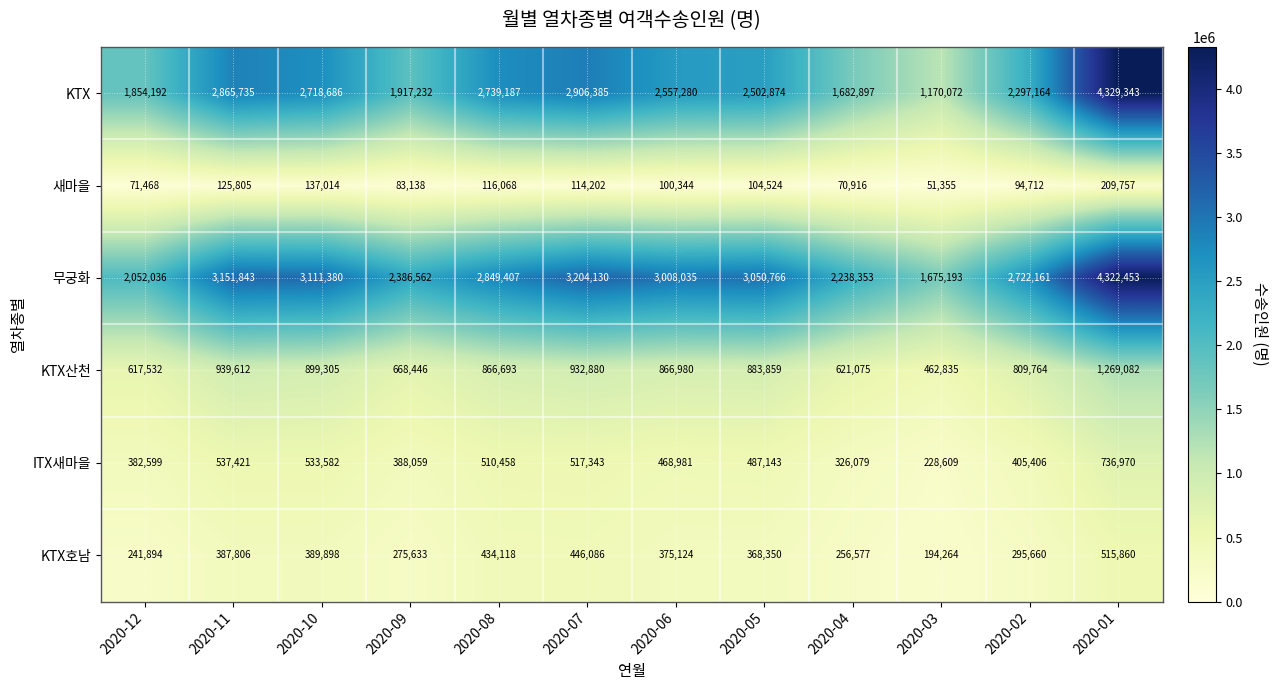

At which label does KTX호남 first exceed 375124?

2020-11